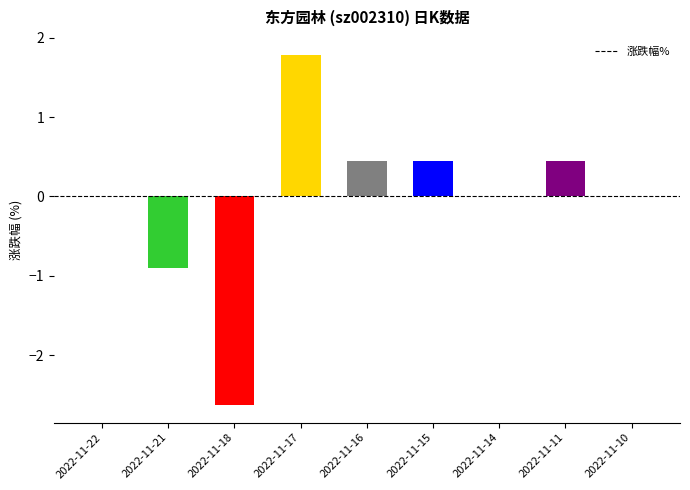

At which category does the chart reach its peak across all series?

2022-11-17